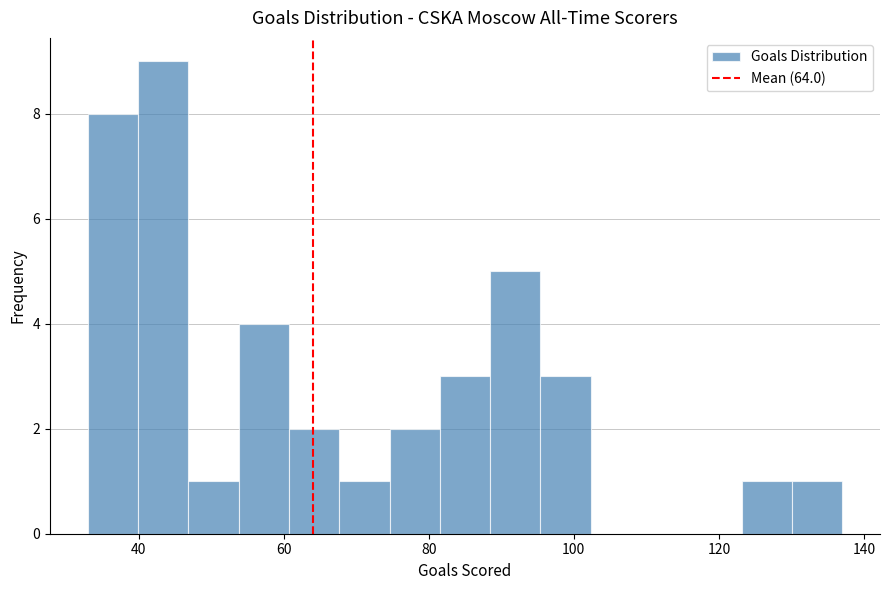

Around what value on the x-axis is the tallest bar? Give the approximate position of its centre, as read against the axis.

44